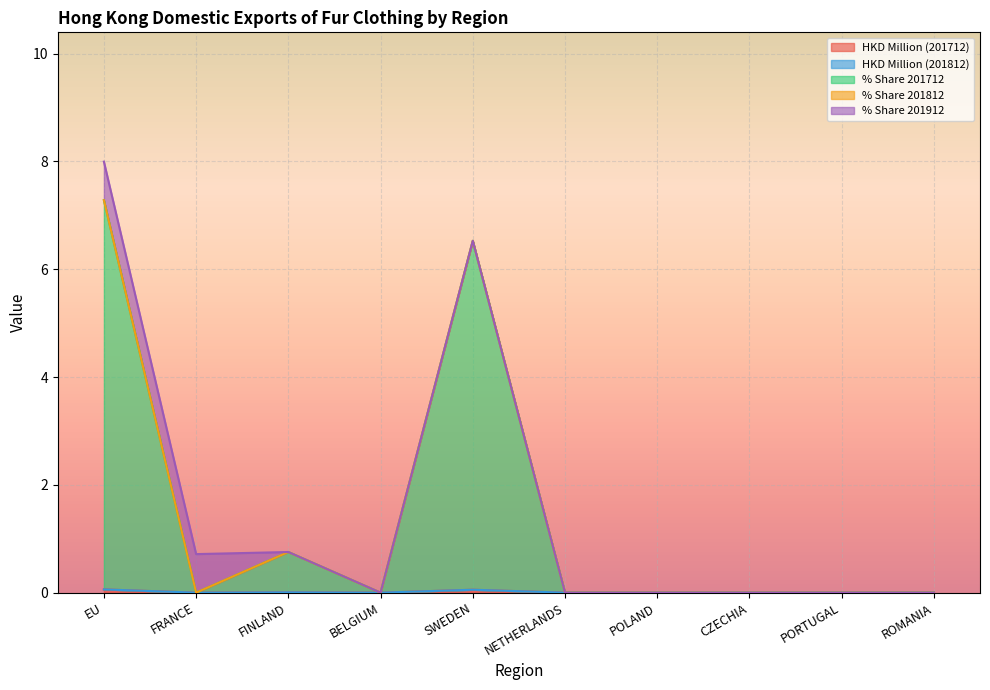

True or false: HKD Million (201812) and % Share 201912 cross at least once.

False